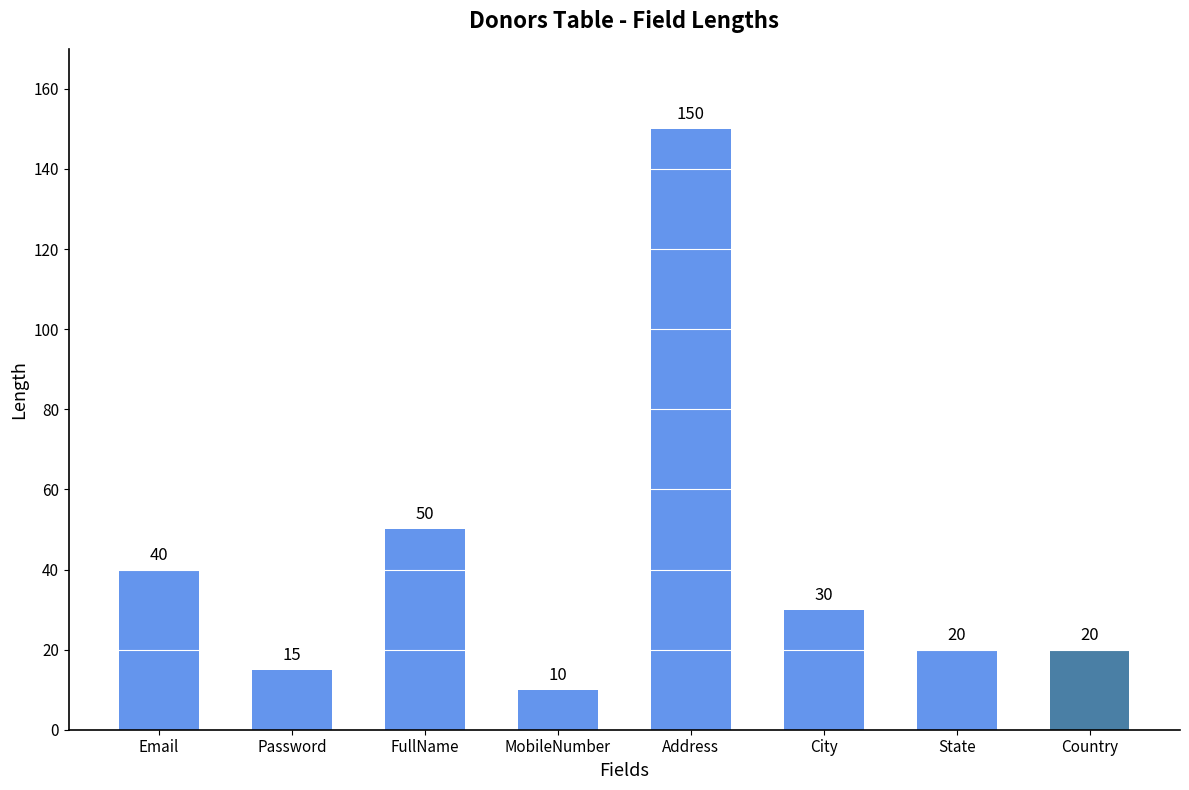

What is the label of the 1st bar from the right?

Country